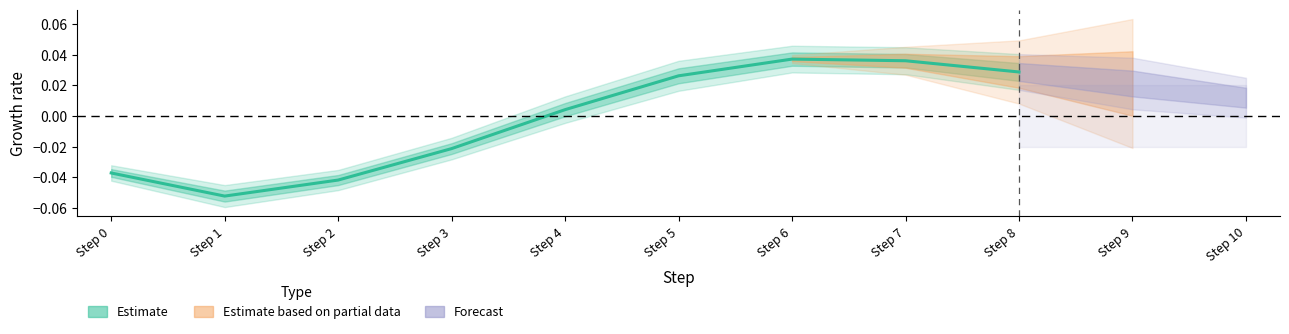

At which label does the data first exceed 0?

Step 4